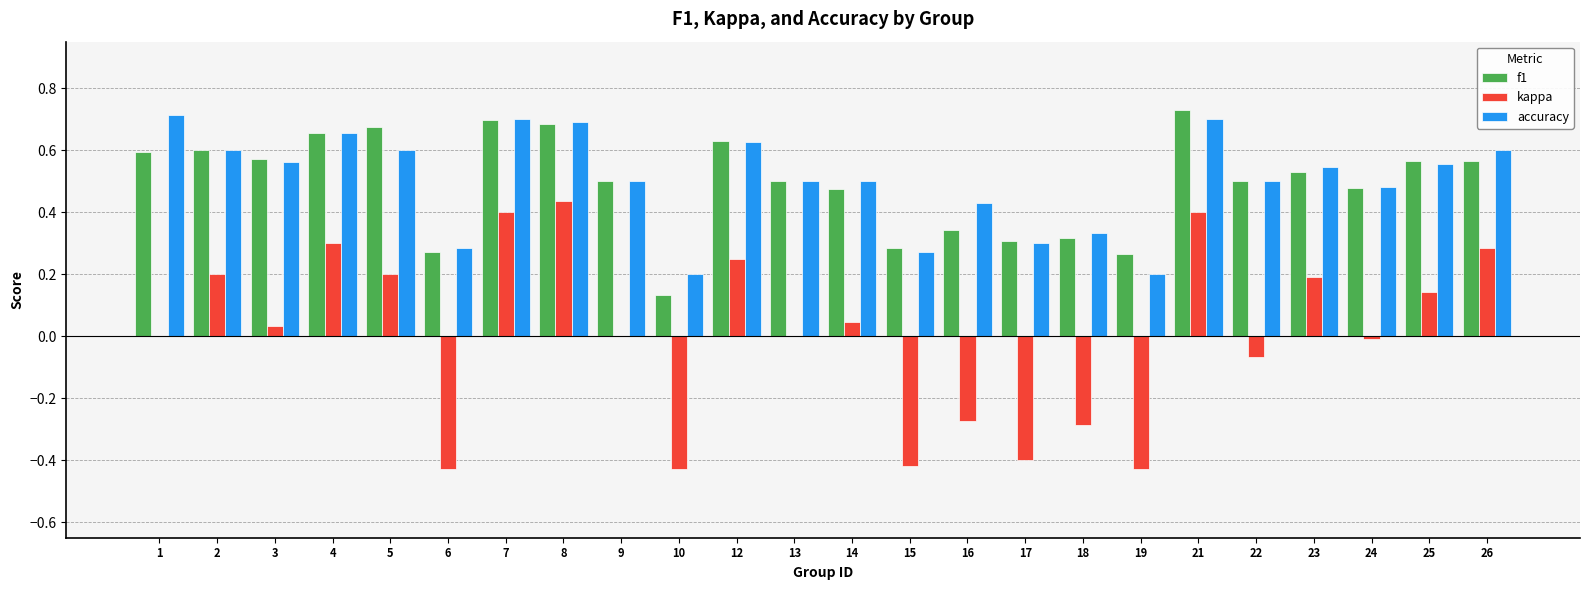

Is the value of f1 at 21 greater than the value of kappa at 12?

Yes